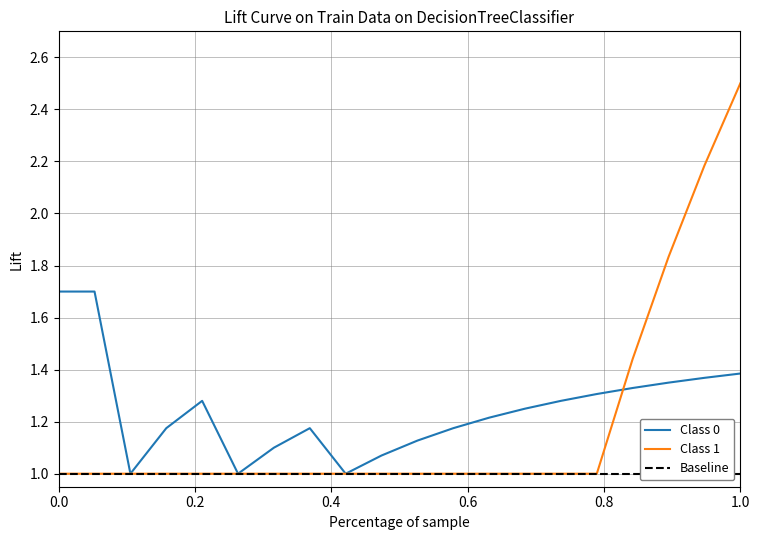

How many Base Min values are between 0 and 1?

20